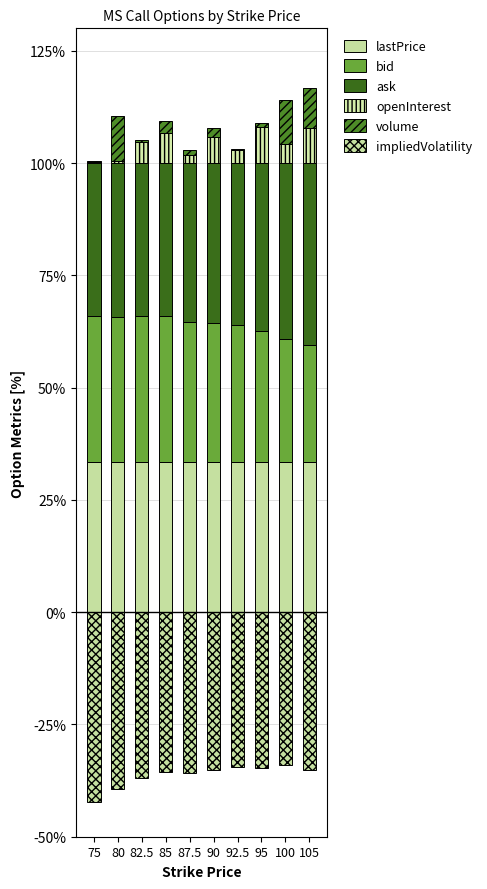

What is the label of the 10th bar from the right?

75